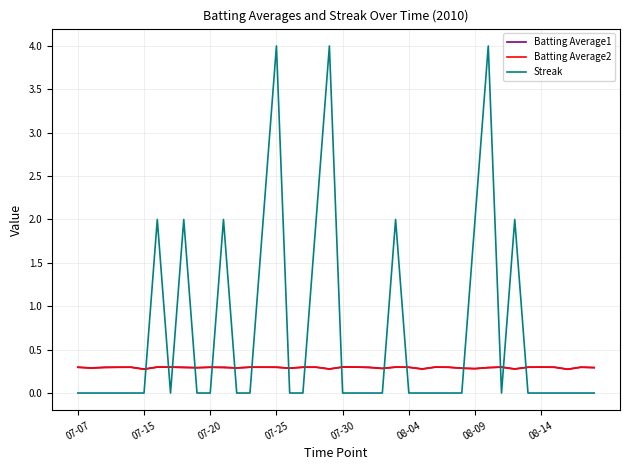

How many intersections are there between Streak and Batting Average1?

16